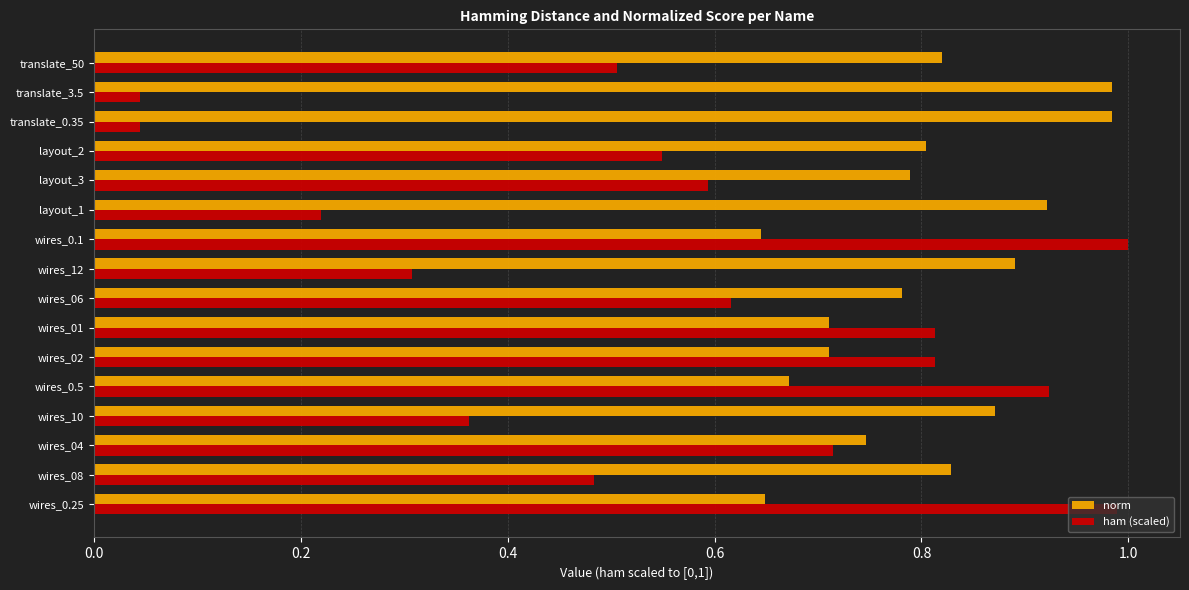

How many categories are shown in the chart?

16